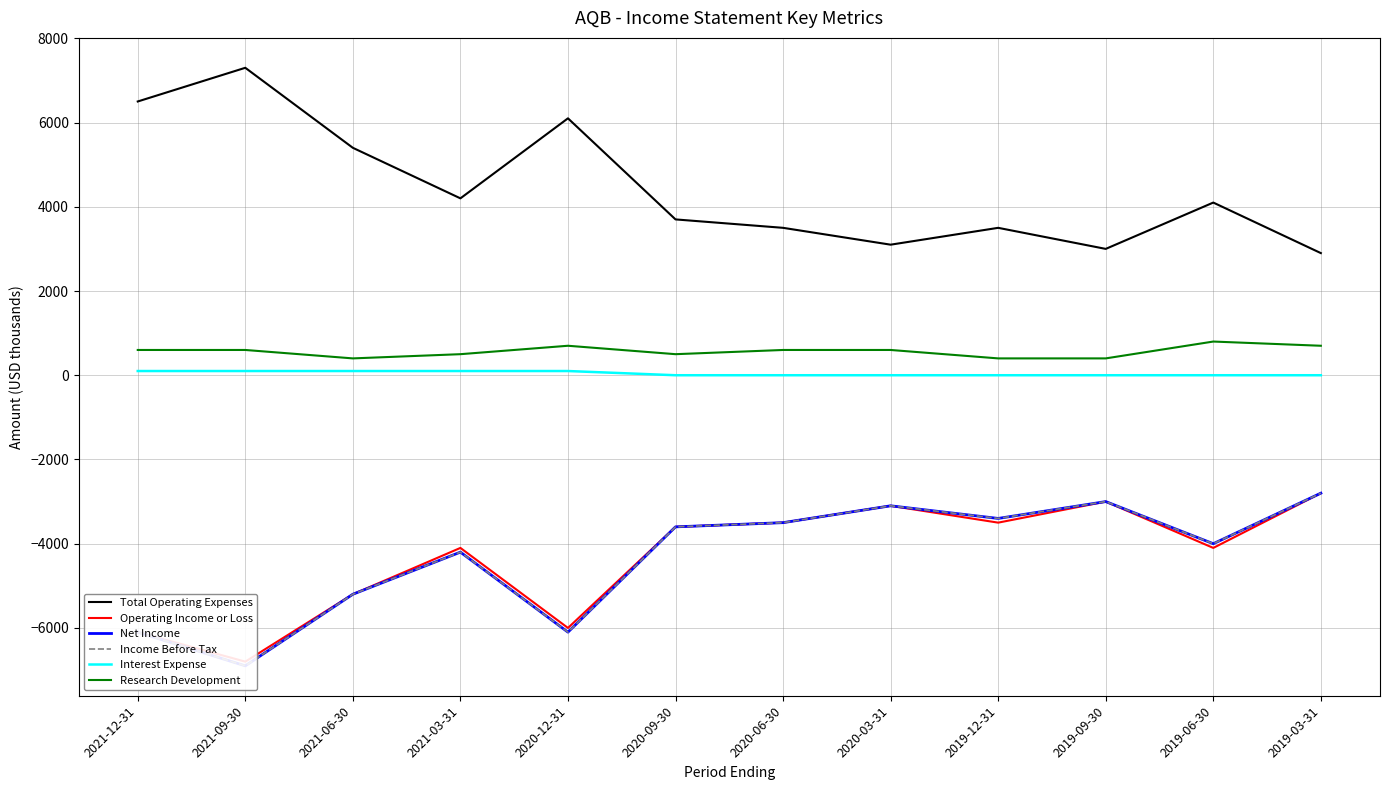

True or false: Income Before Tax has a value of -5200 at 2021-06-30.

True